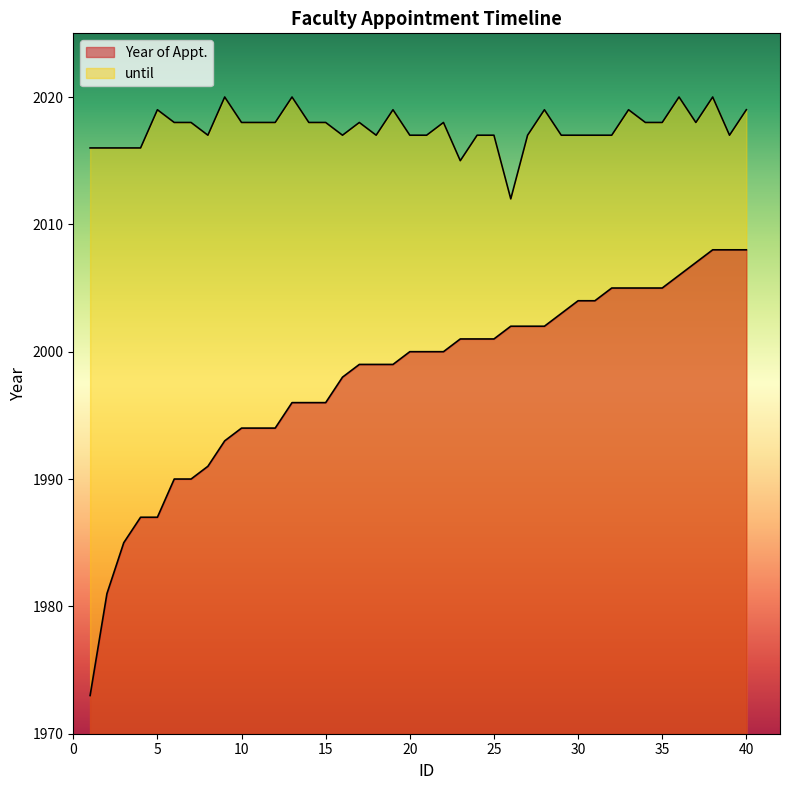

Count the number of categories in the chart.

40